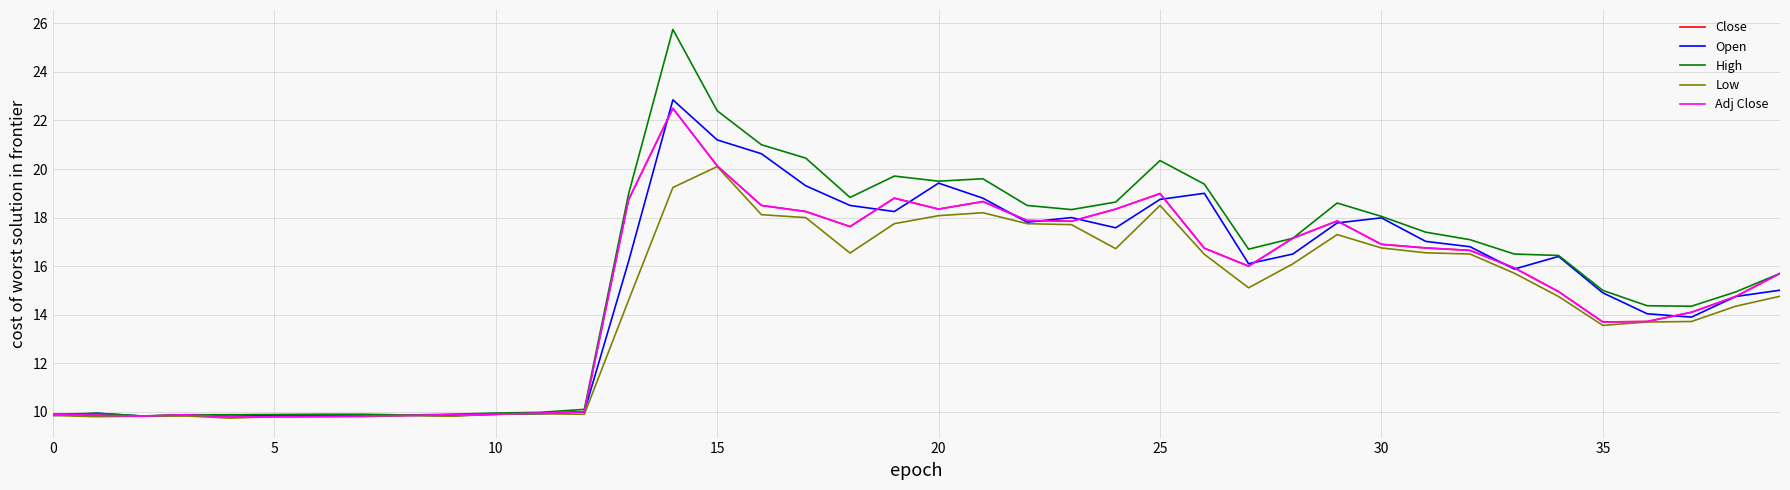

What is the lowest value of the High series?

9.8